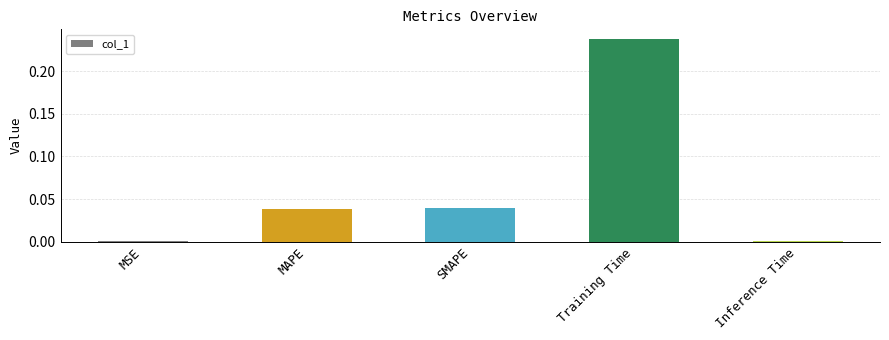

Which category has the highest value across all series?

Training Time